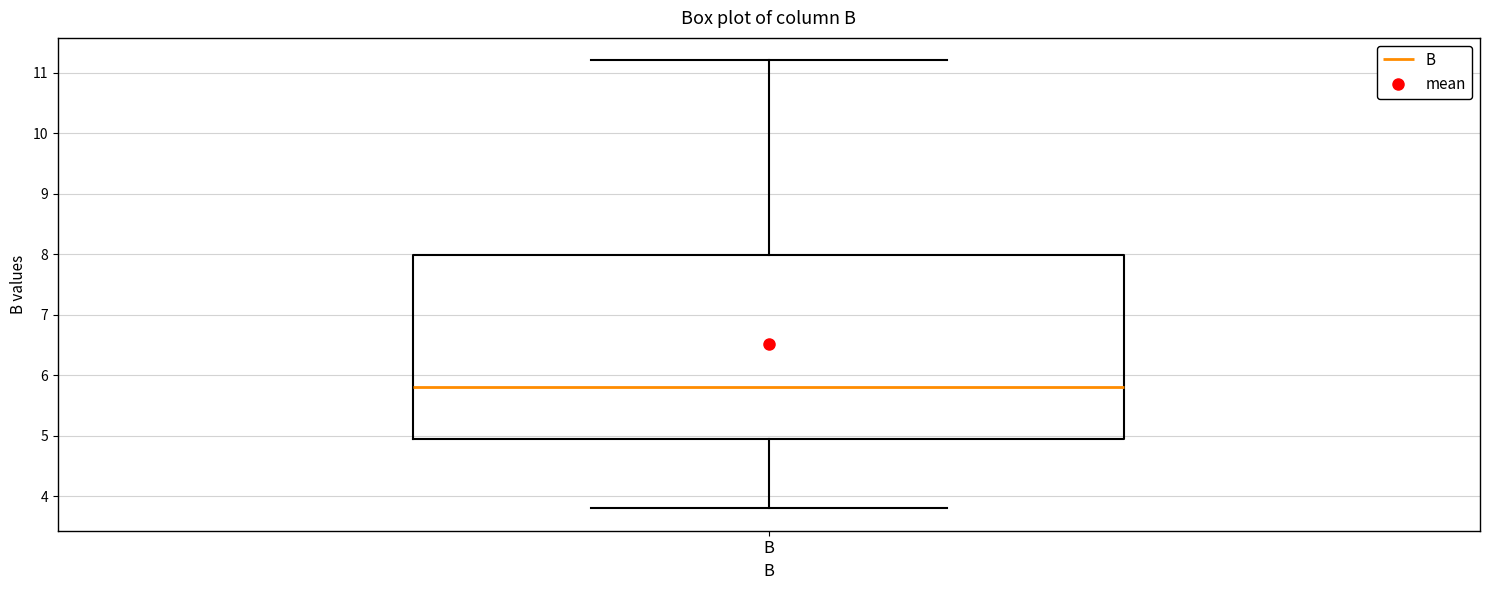

Where is the upper edge of the box for B on the y-axis? The values are not printed on the chart, so give them approximately, as read against the axis.

8.0